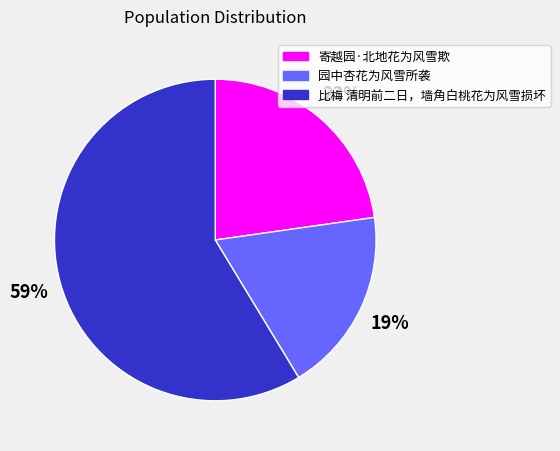

To the nearest percent, what is the difference between the largest and smallest slice percentages?

40%